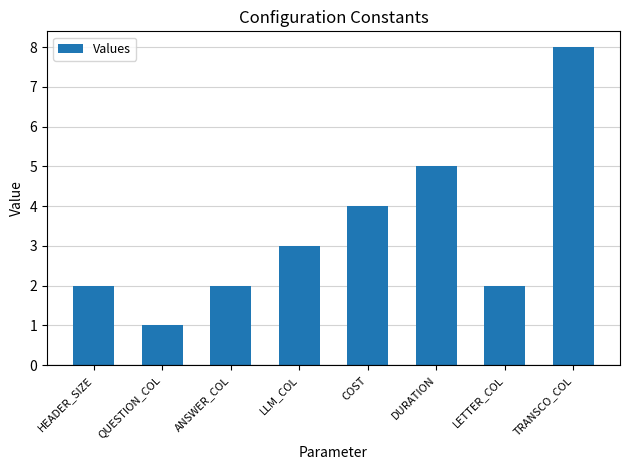

At which category does the chart reach its minimum across all series?

QUESTION_COL